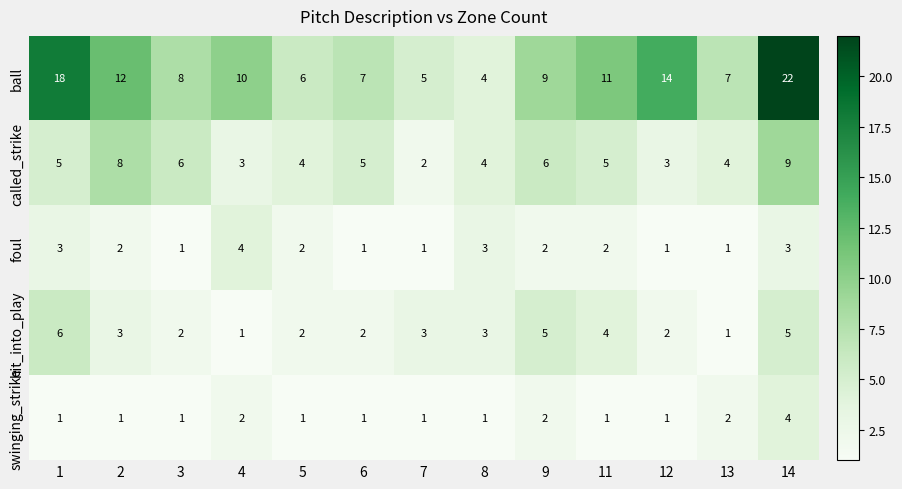

What is the total value across all series at 8?

15